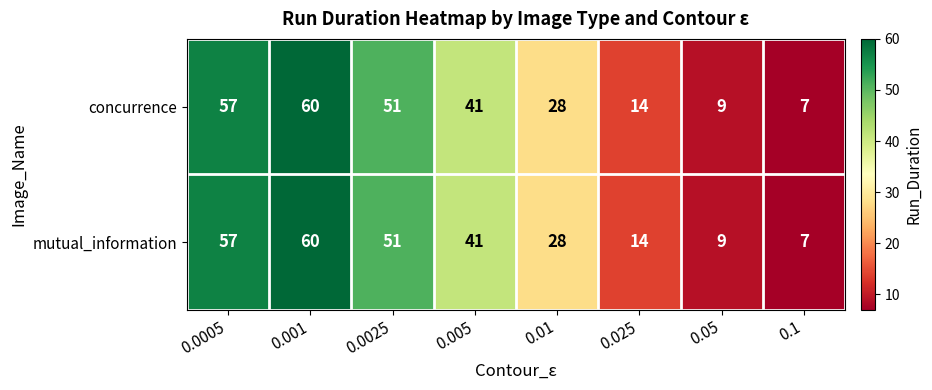

What is the total value across all series at 0.0025?

102